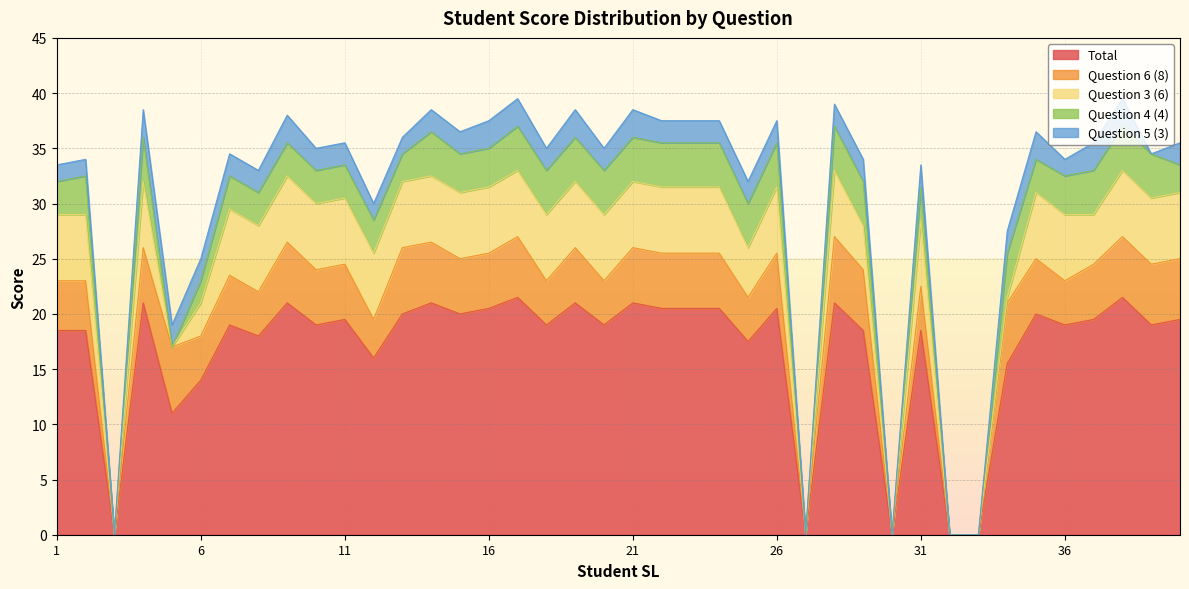

What is the maximum value shown in the chart?

21.5